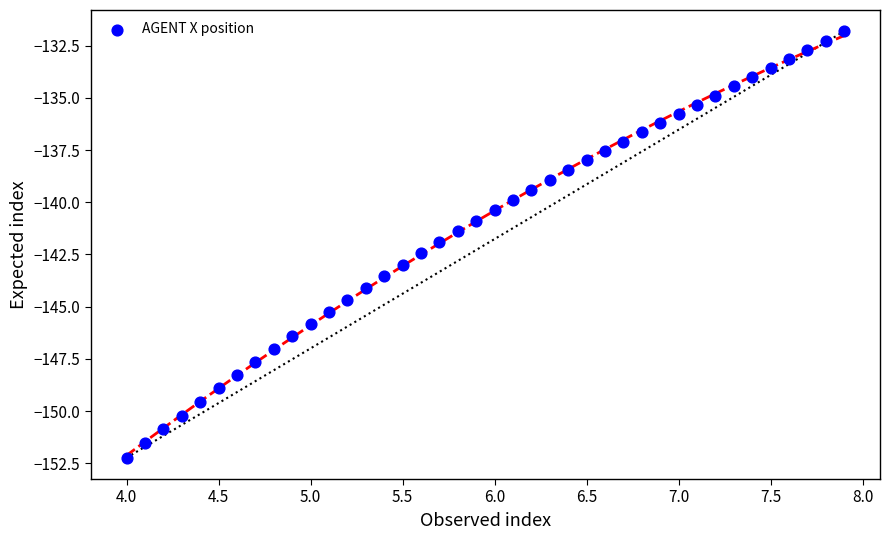

What is the range of X values (max minus min)?

3.9